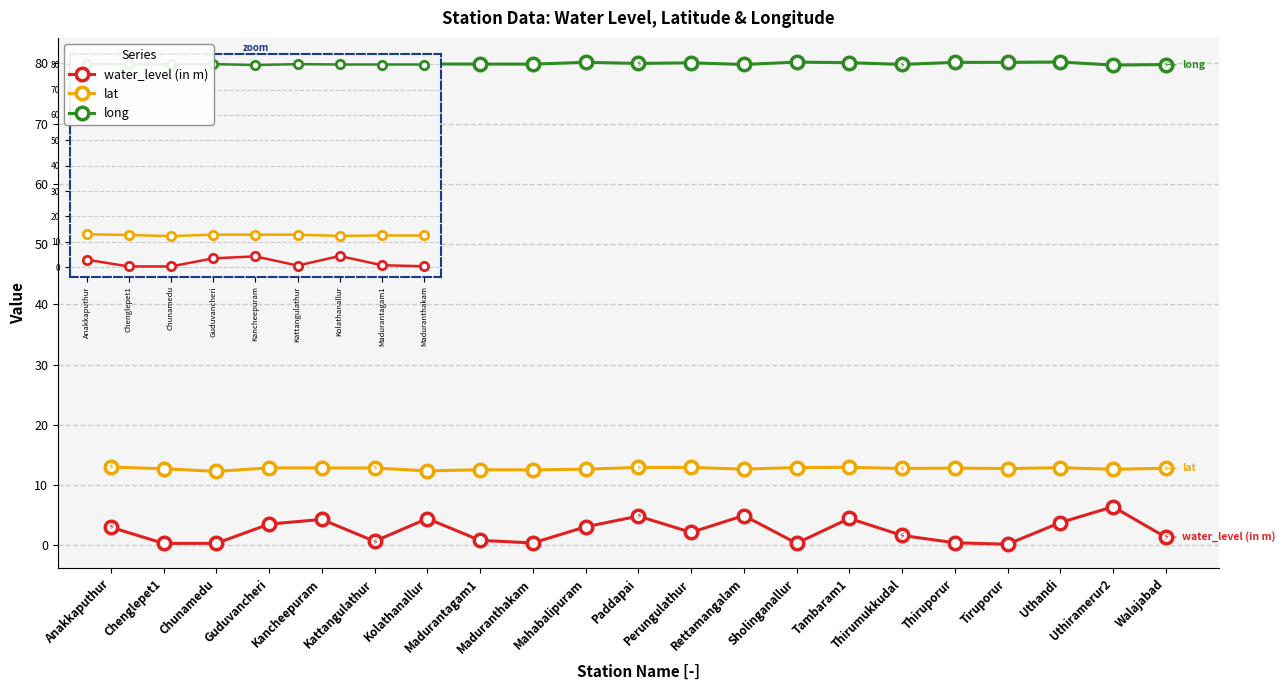

What is the average value of the lat series?

12.7